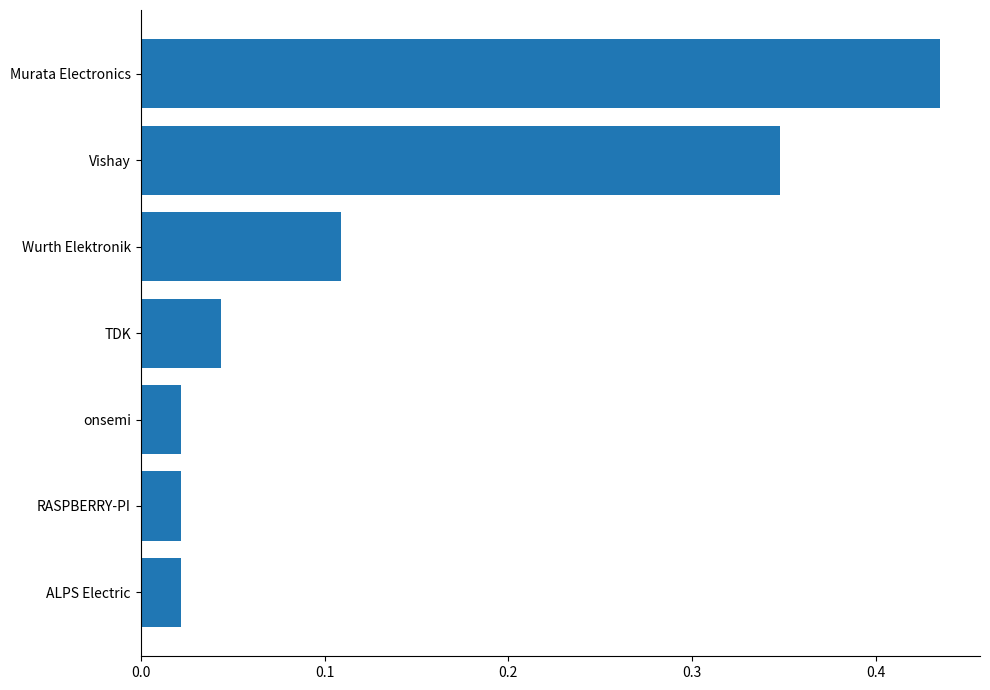

What is the sum of all values?

1.0